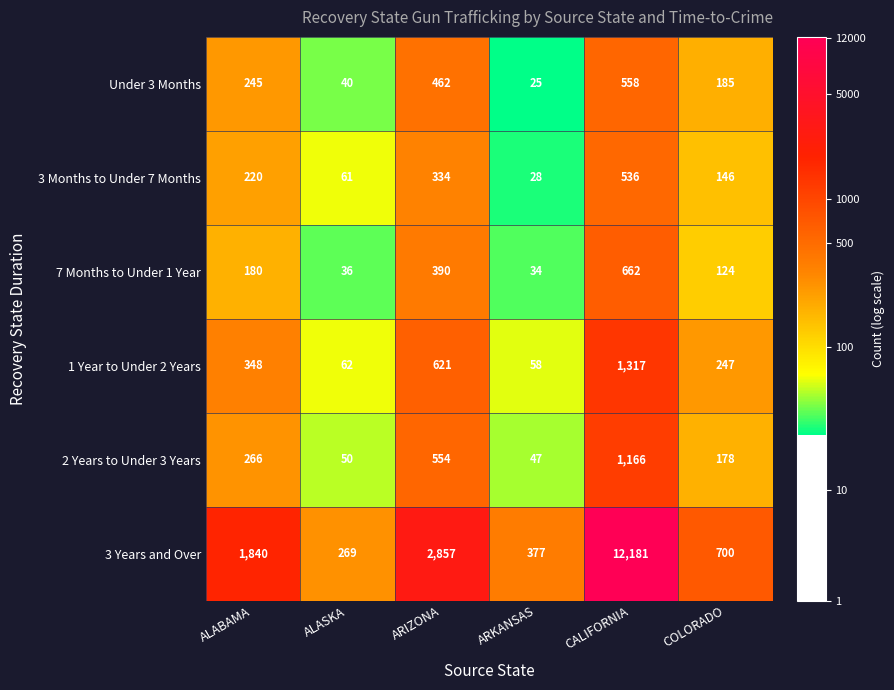

What is the minimum value shown in the chart?

25